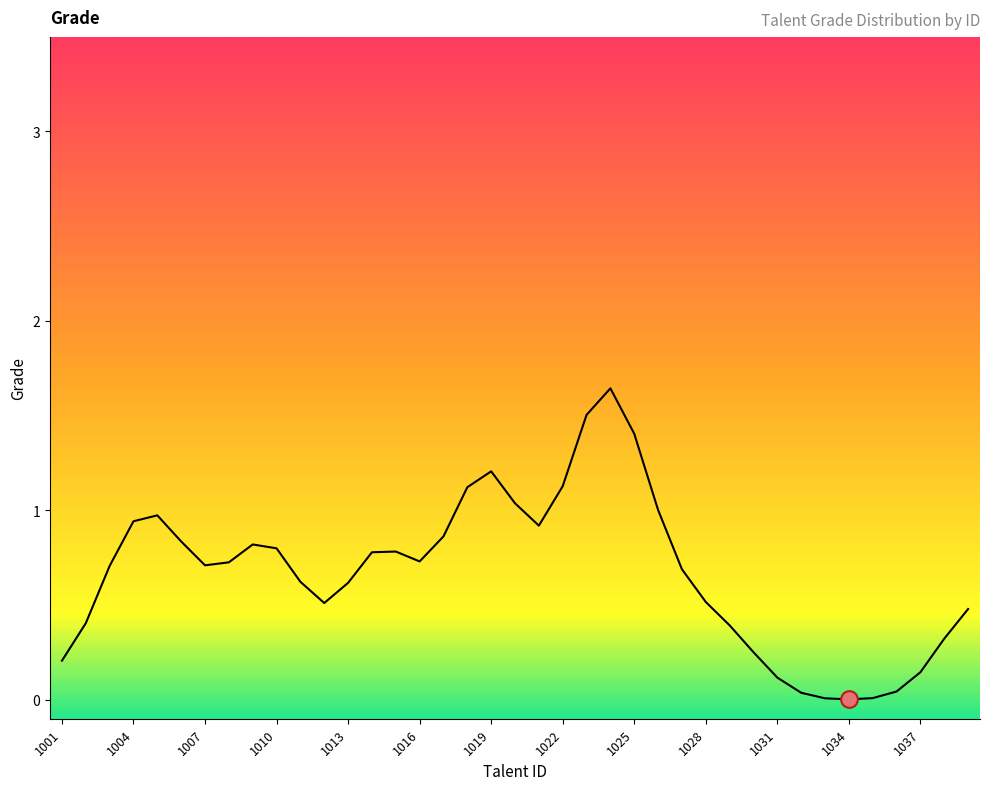

Which has a higher value, 1013 or 1022?

1022